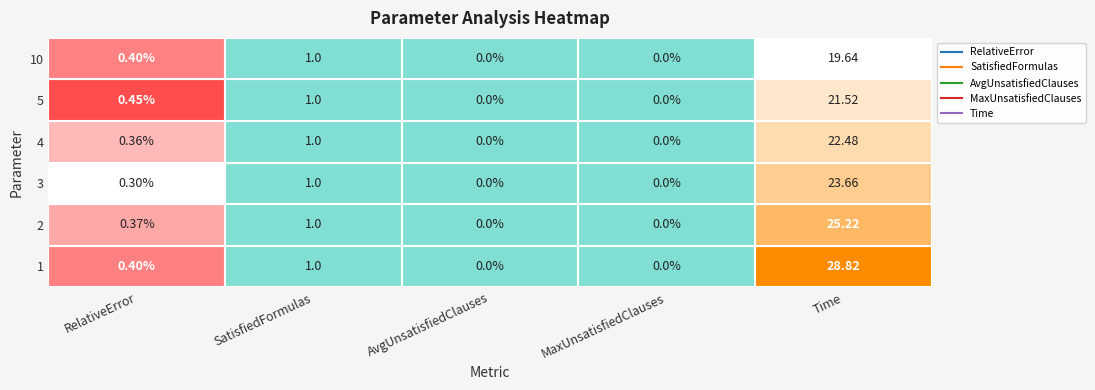

Where is SatisfiedFormulas nearest to the value 1?

1